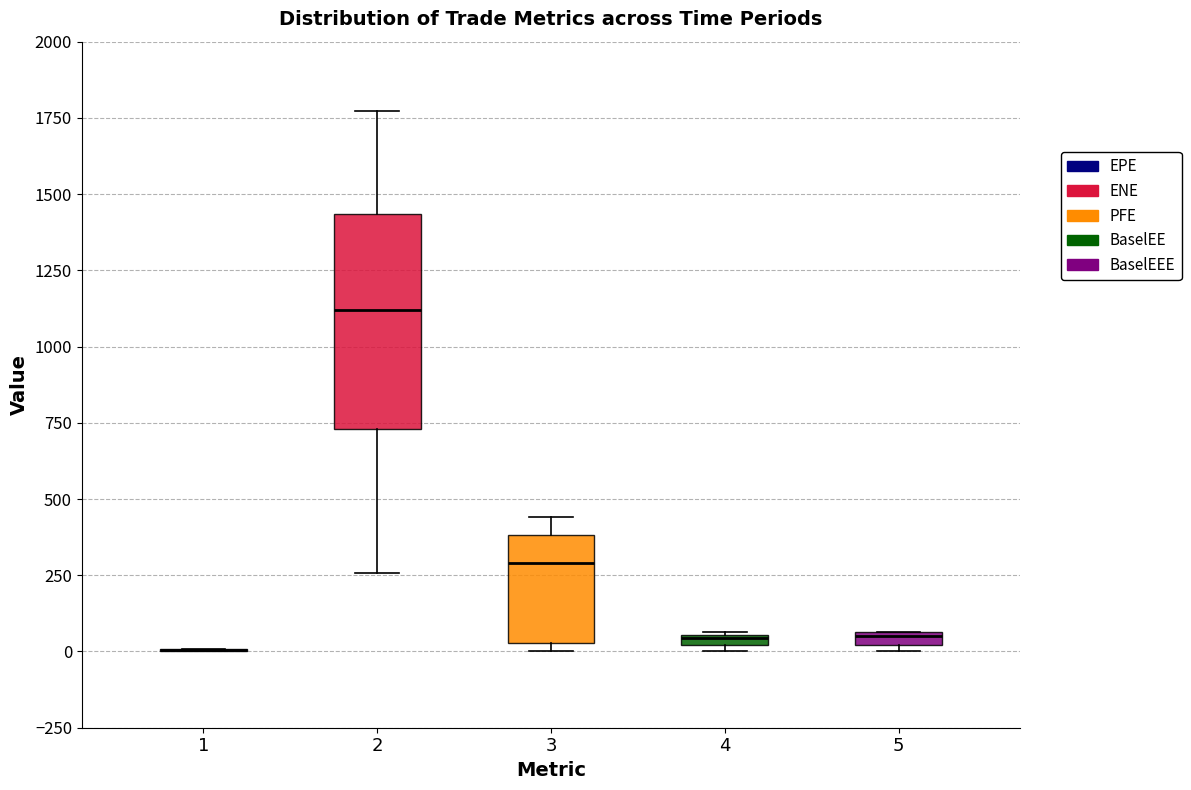

Comparing the boxes themselves (not the whiskers), which one is the tallest?

2